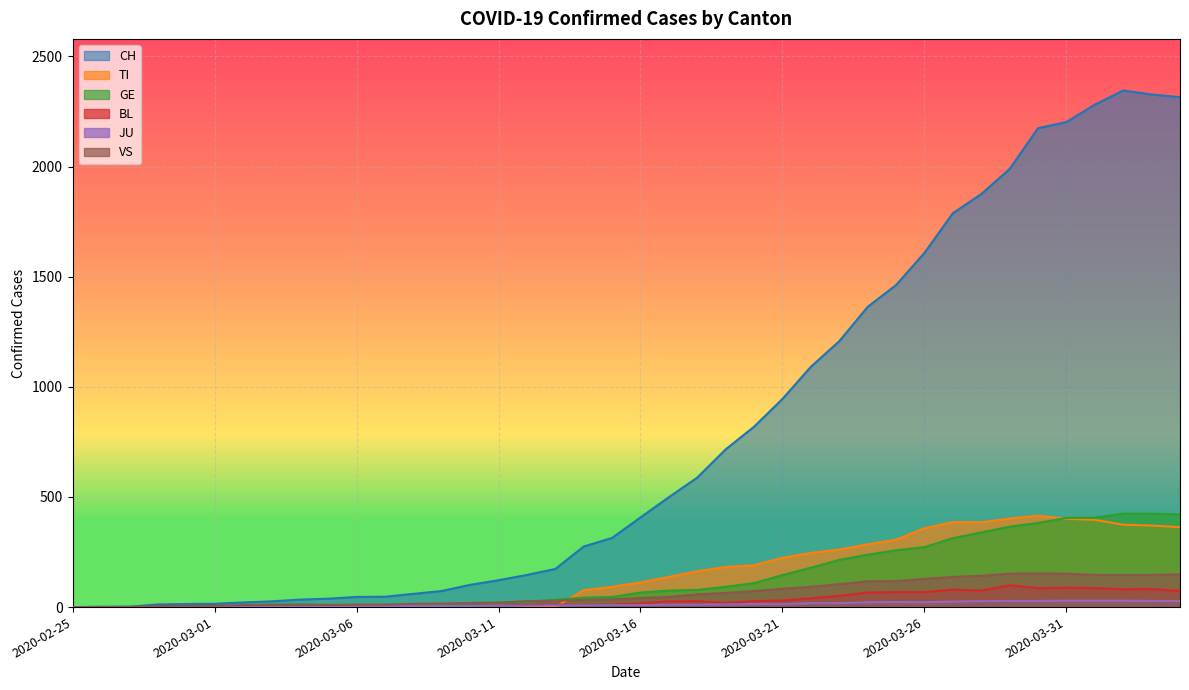

Which series has the largest range (max minus min)?

CH